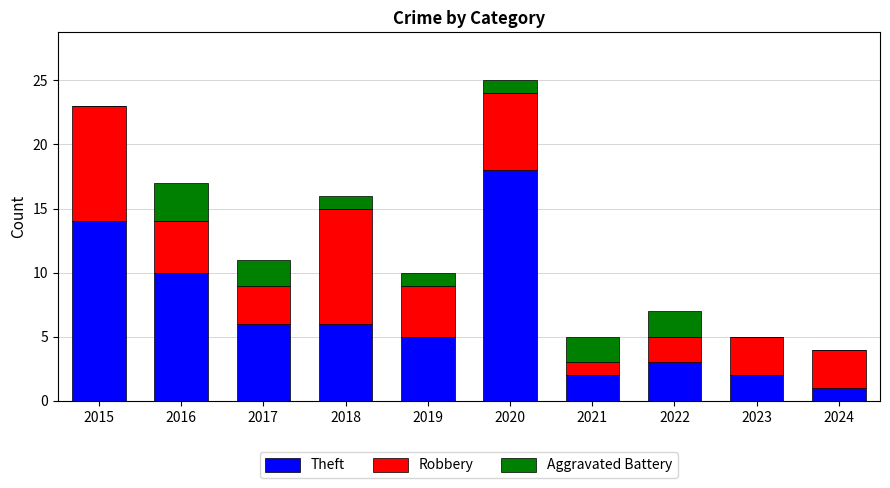

Are the bars horizontal?

No